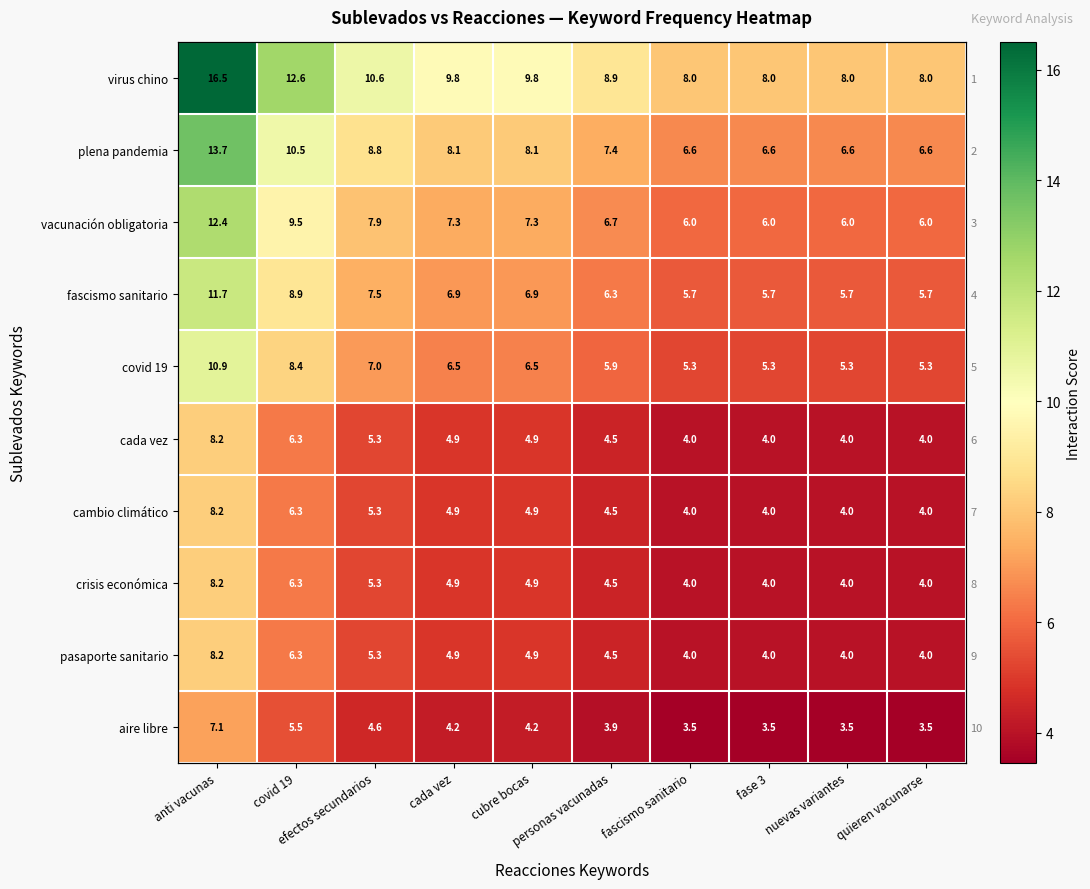

Which series has the largest total across all categories?

virus chino